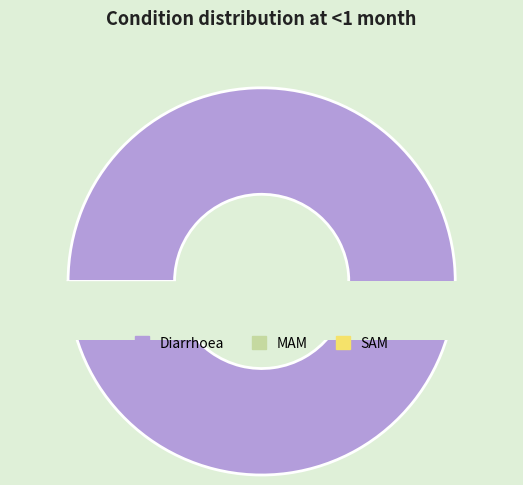

Which category has the smallest portion of the pie?

SAM